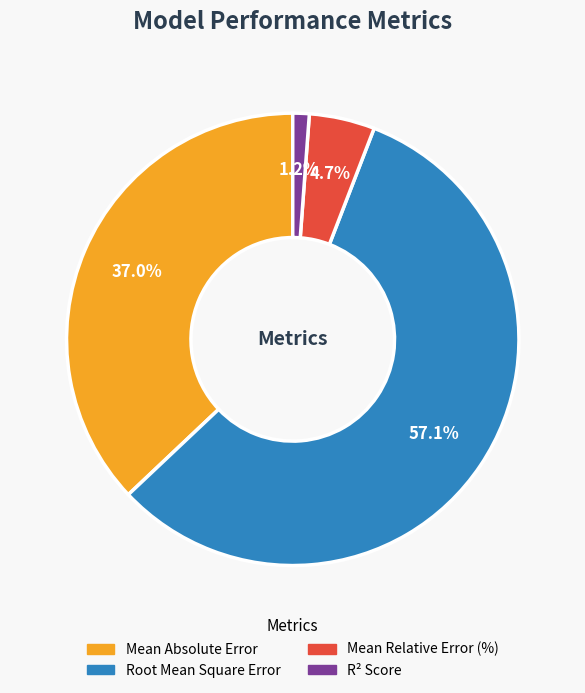

Between Root Mean Square Error and Mean Relative Error (%), which is larger?

Root Mean Square Error